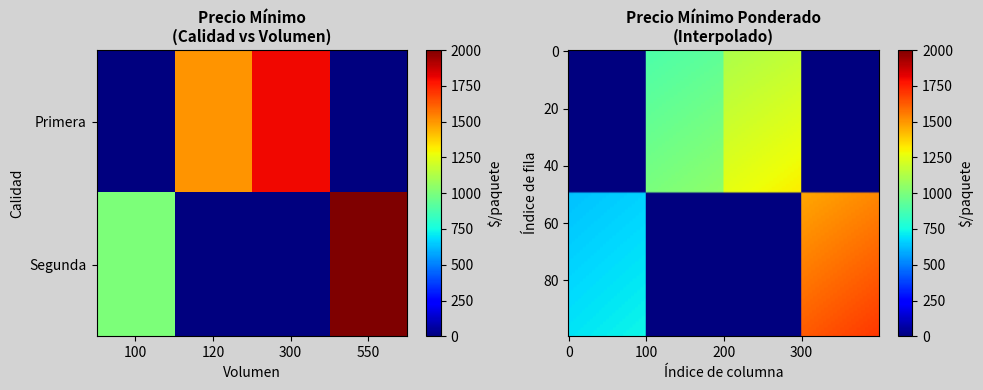

At which category does the chart reach its peak across all series?

Segunda_550